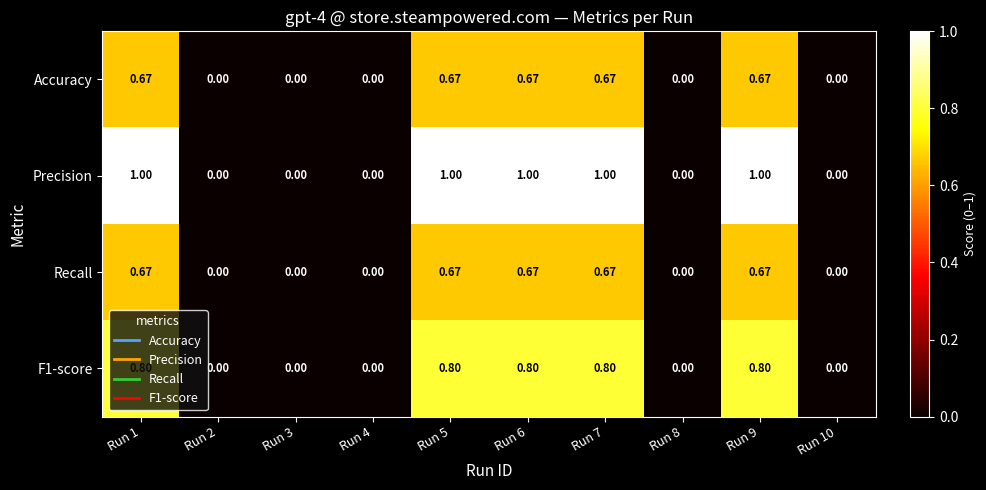

Which series has the widest spread of values?

Precision